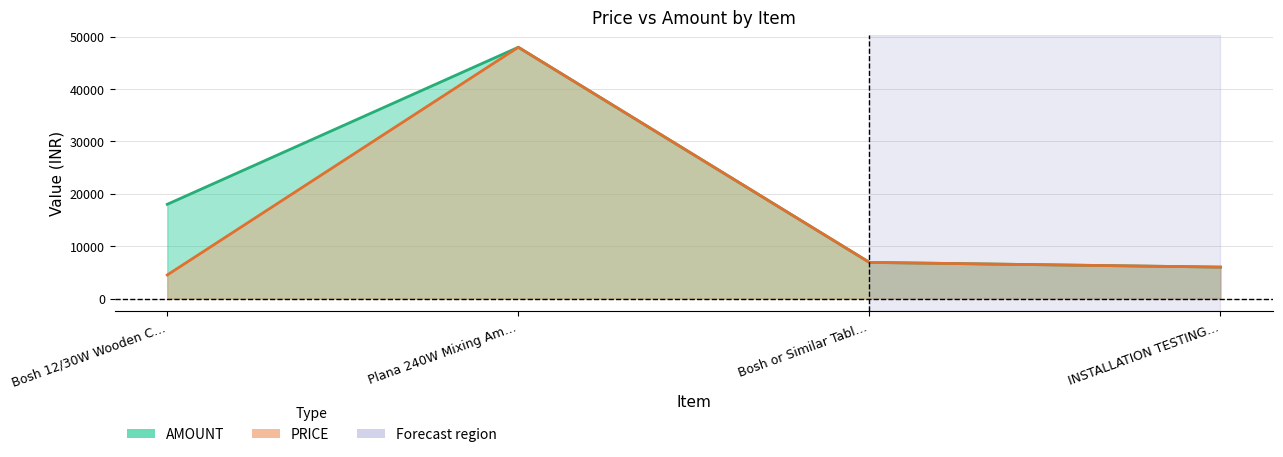

List the labels in order of PRICE value, largest first.

Plana 240W Mixing Am…, Bosh or Similar Tabl…, INSTALLATION TESTING…, Bosh 12/30W Wooden C…